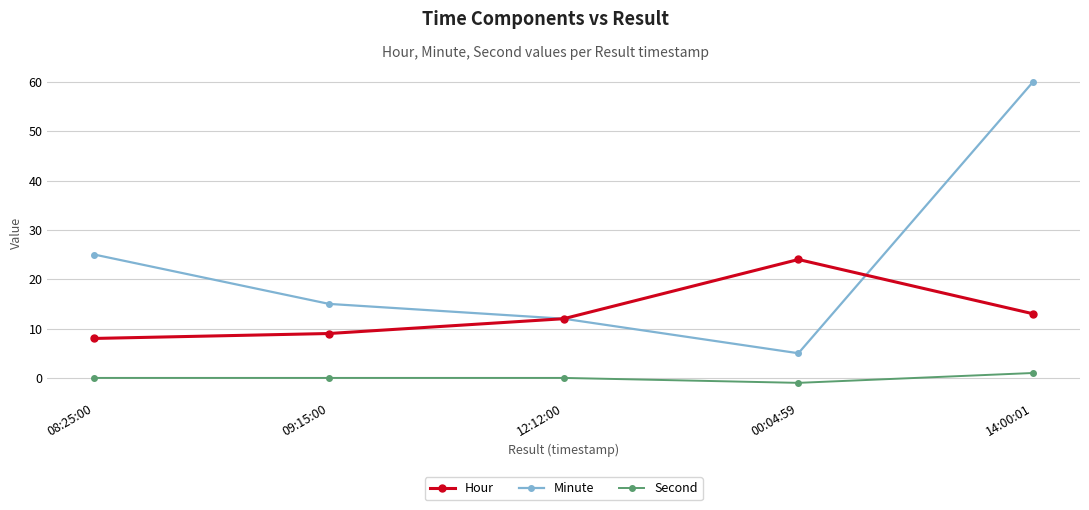

Count the number of categories in the chart.

5